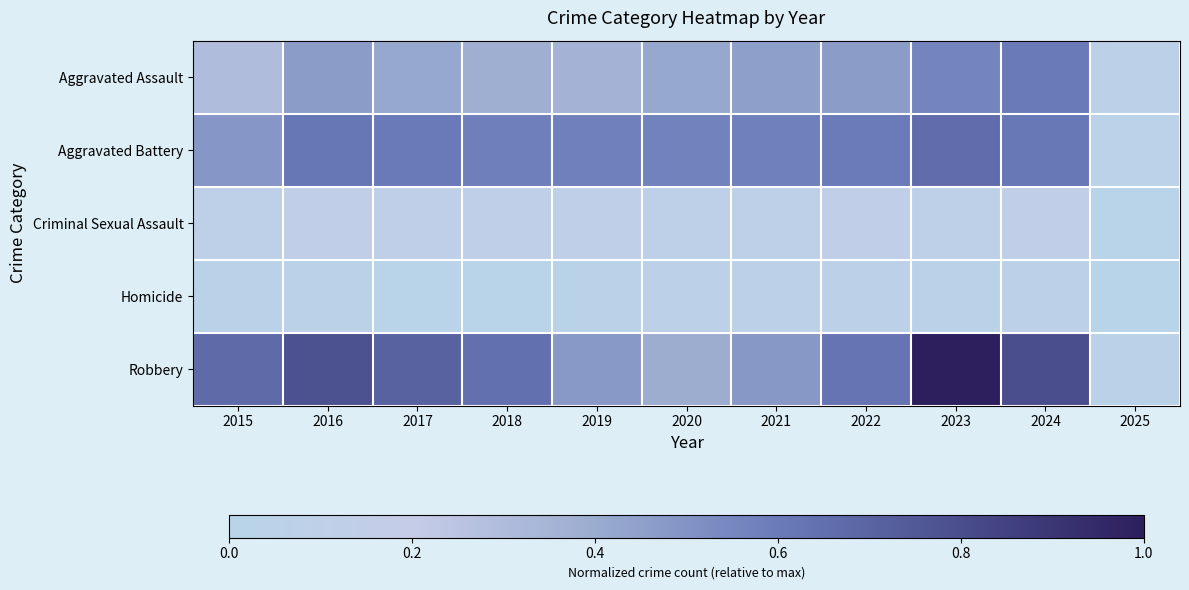

At which category does the chart reach its minimum across all series?

2025